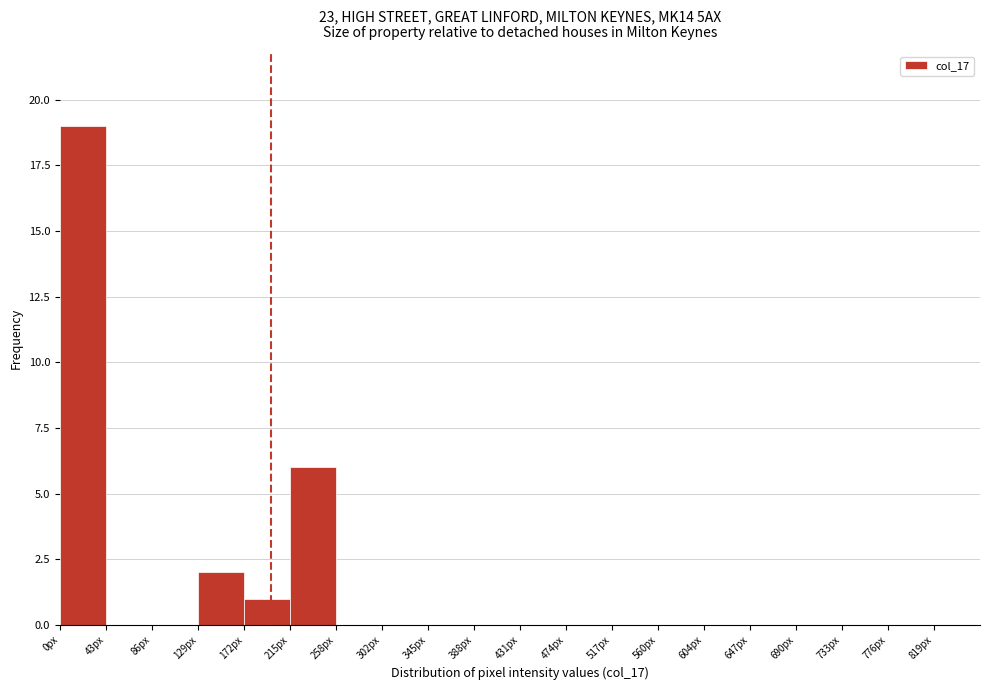

What is the height of the bar covering 175 to 215 on the x-axis? Neither the bar edges nor the heights are printed on the chart, so give them approximately, as read against the axes.

1